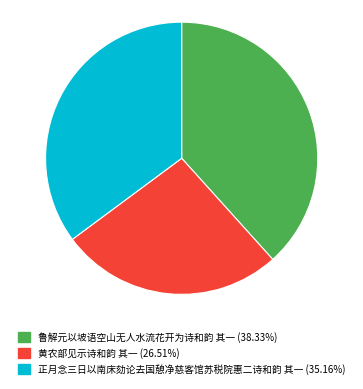

Does 正月念三日以南床劾论去国憩净慈客馆苏税院惠二诗和韵 其一 account for over 50% of the chart?

No